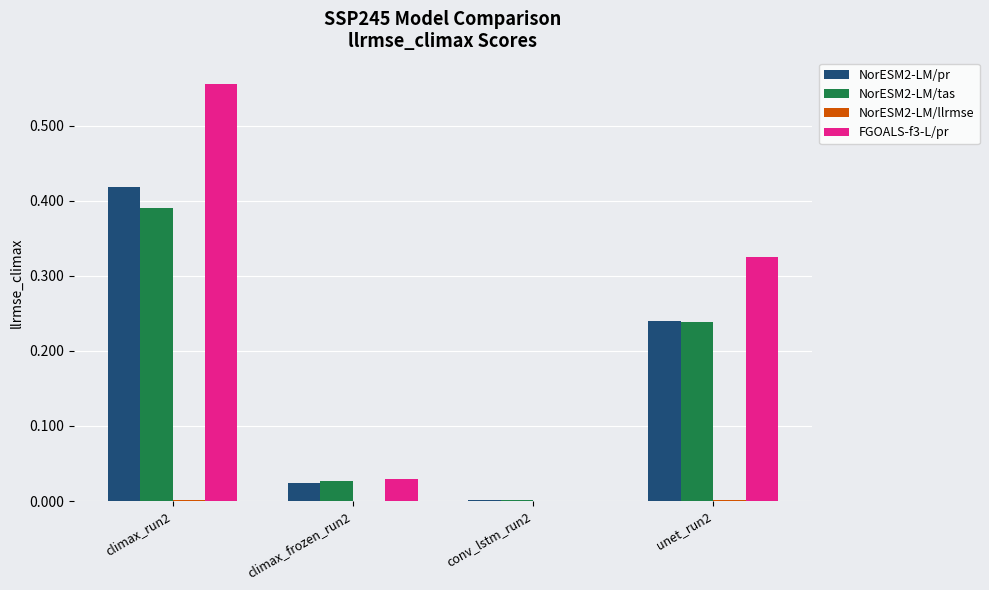

What is the sum of all NorESM2-LM/tas values?

0.7